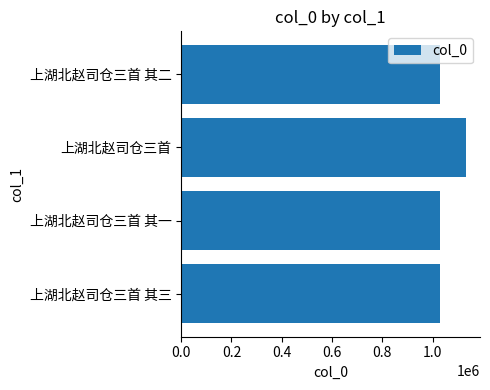

Approximately how many times larger is the value at 上湖北赵司仓三首 其一 compared to 上湖北赵司仓三首 其二?

1.0